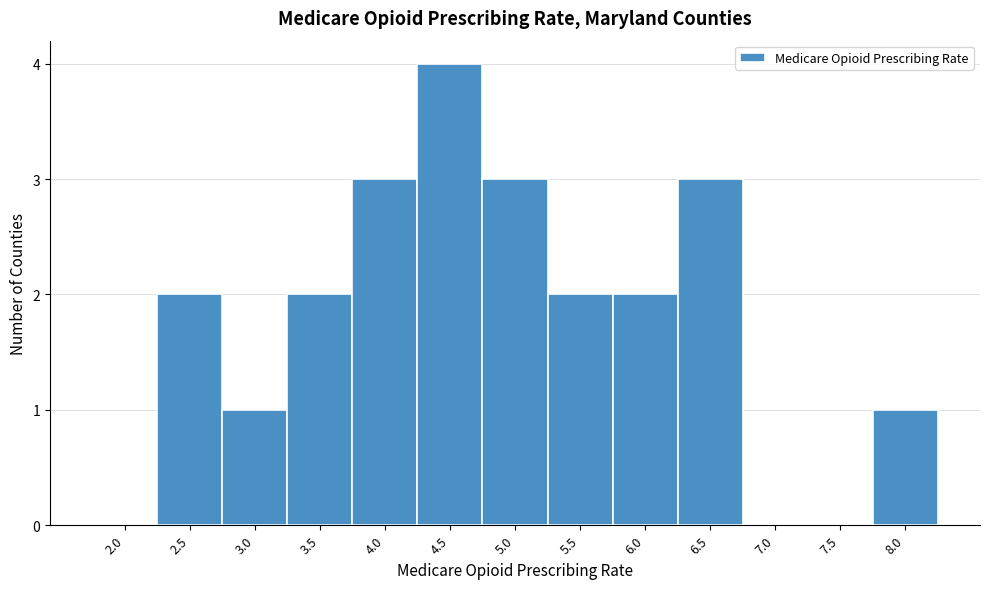

Reading left to right, list all the values displayed in this chart.

2.0=0	2.5=2	3.0=1	3.5=2	4.0=3	4.5=4	5.0=3	5.5=2	6.0=2	6.5=3	7.0=0	7.5=0	8.0=1